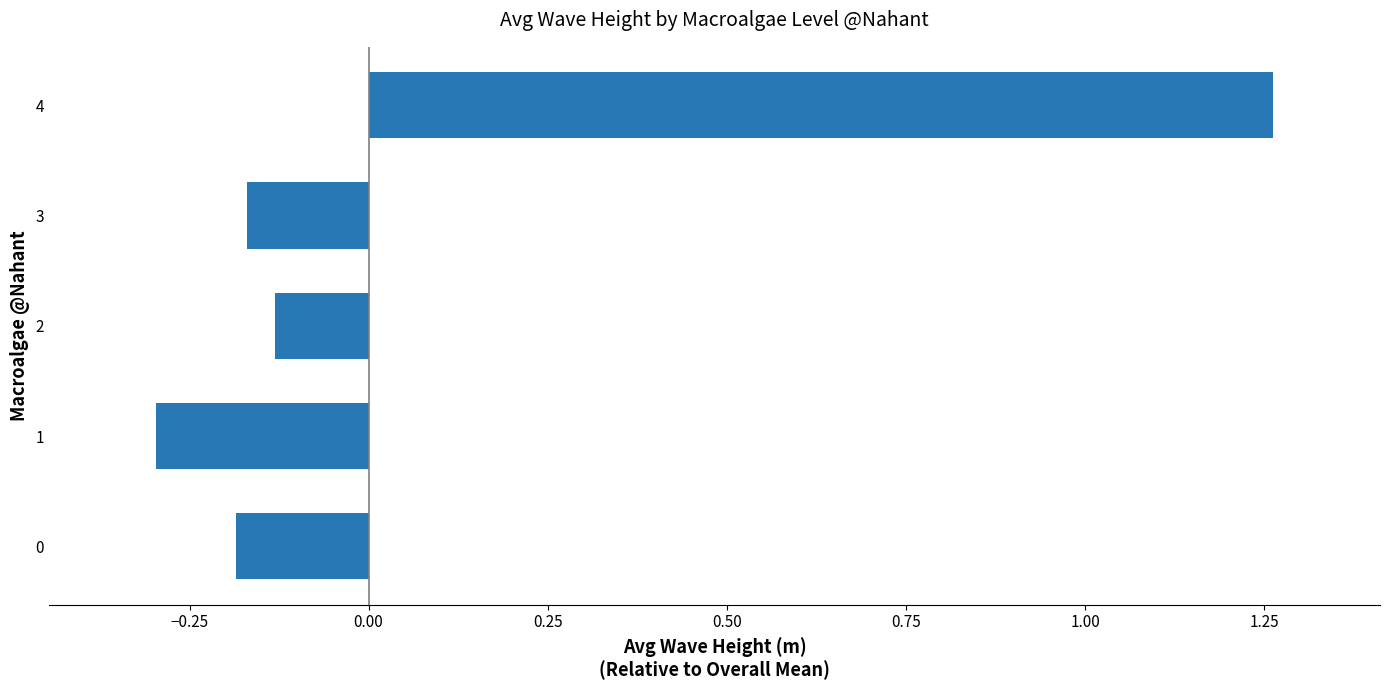

Which label corresponds to the largest value in the chart?

4